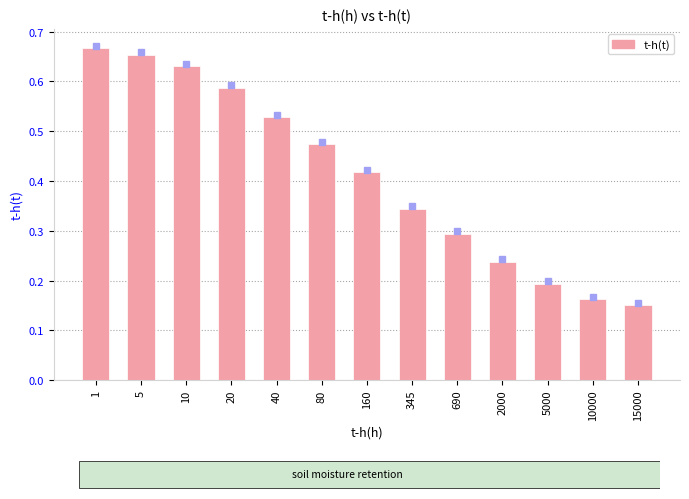

How many data points does each series have?

13